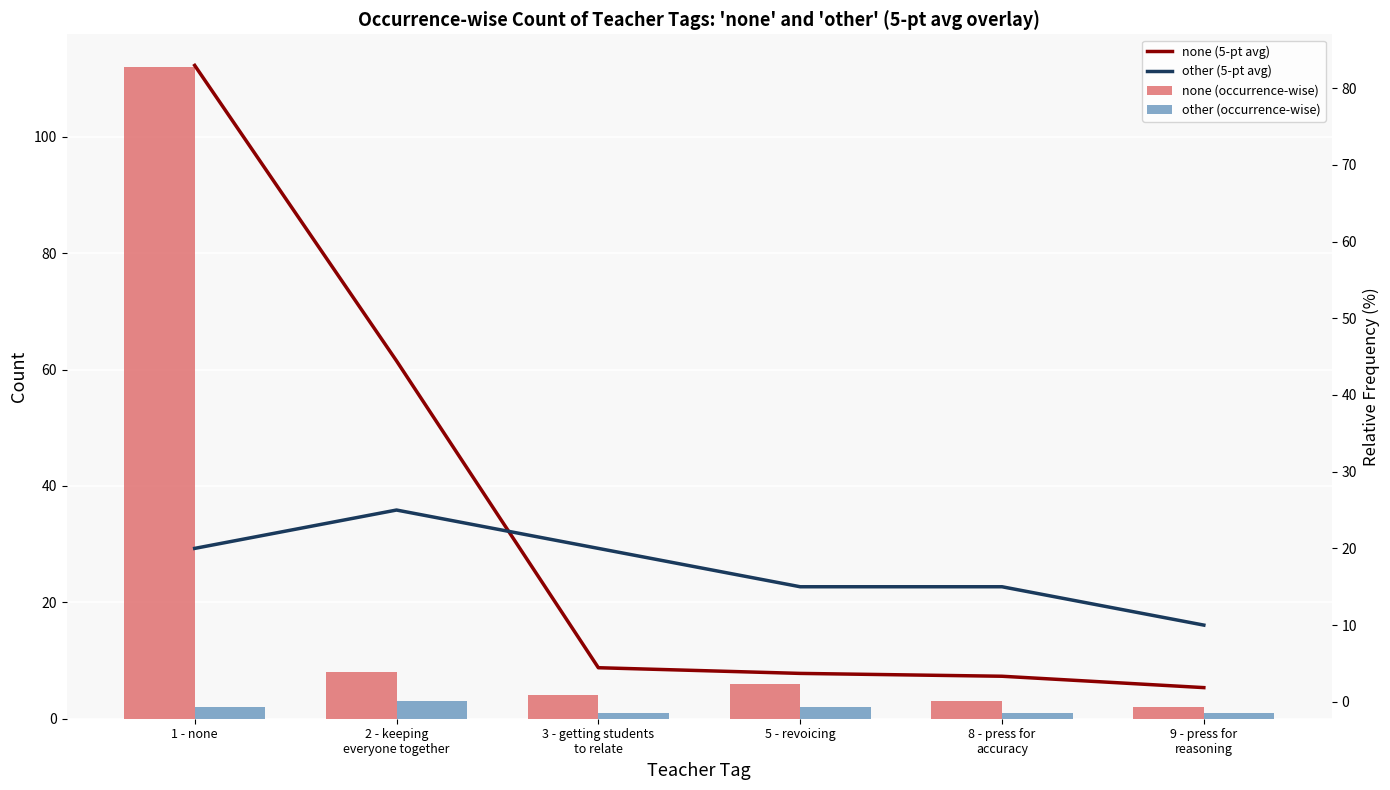

What is the maximum value for other (5-pt avg)?

25.0